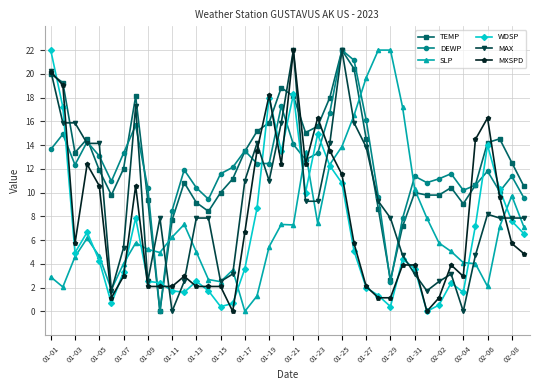

True or false: DEWP has more than 2 points higher than both neighbors.

True